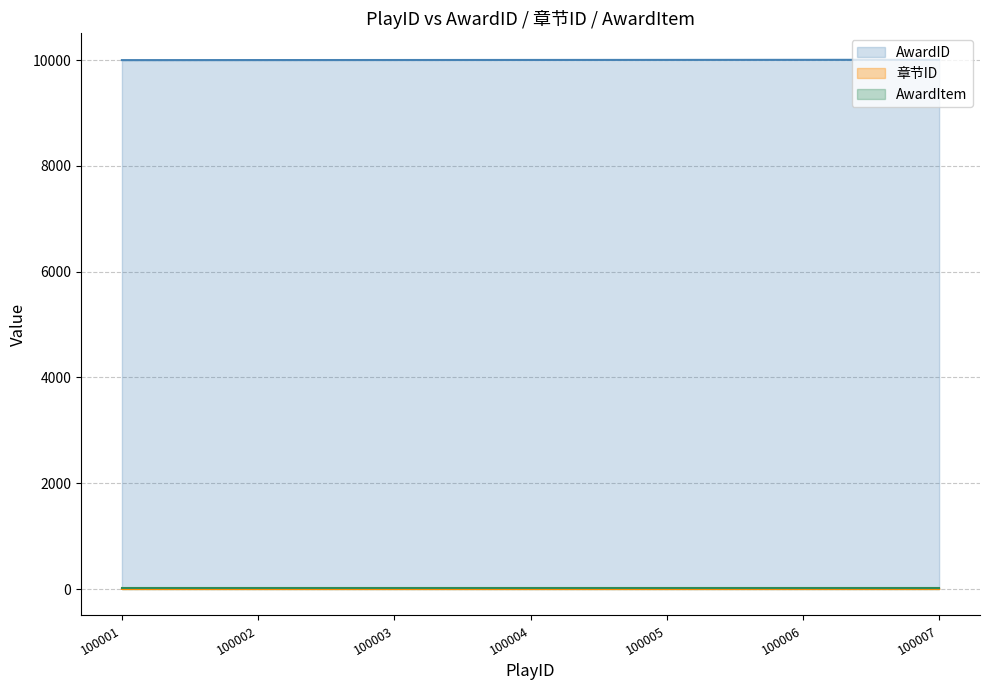

What is the sum of the AwardID values at 100002 and 100004?

20006